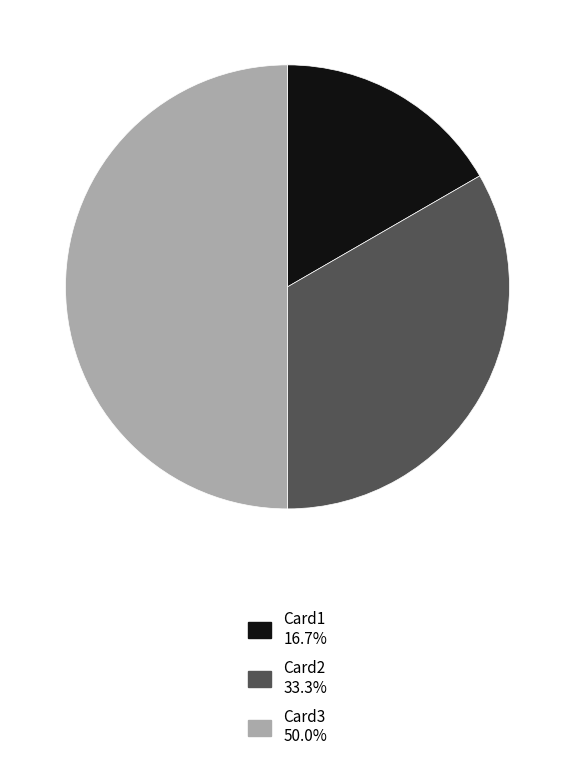

Rank the categories by value from lowest to highest.

Card1, Card2, Card3